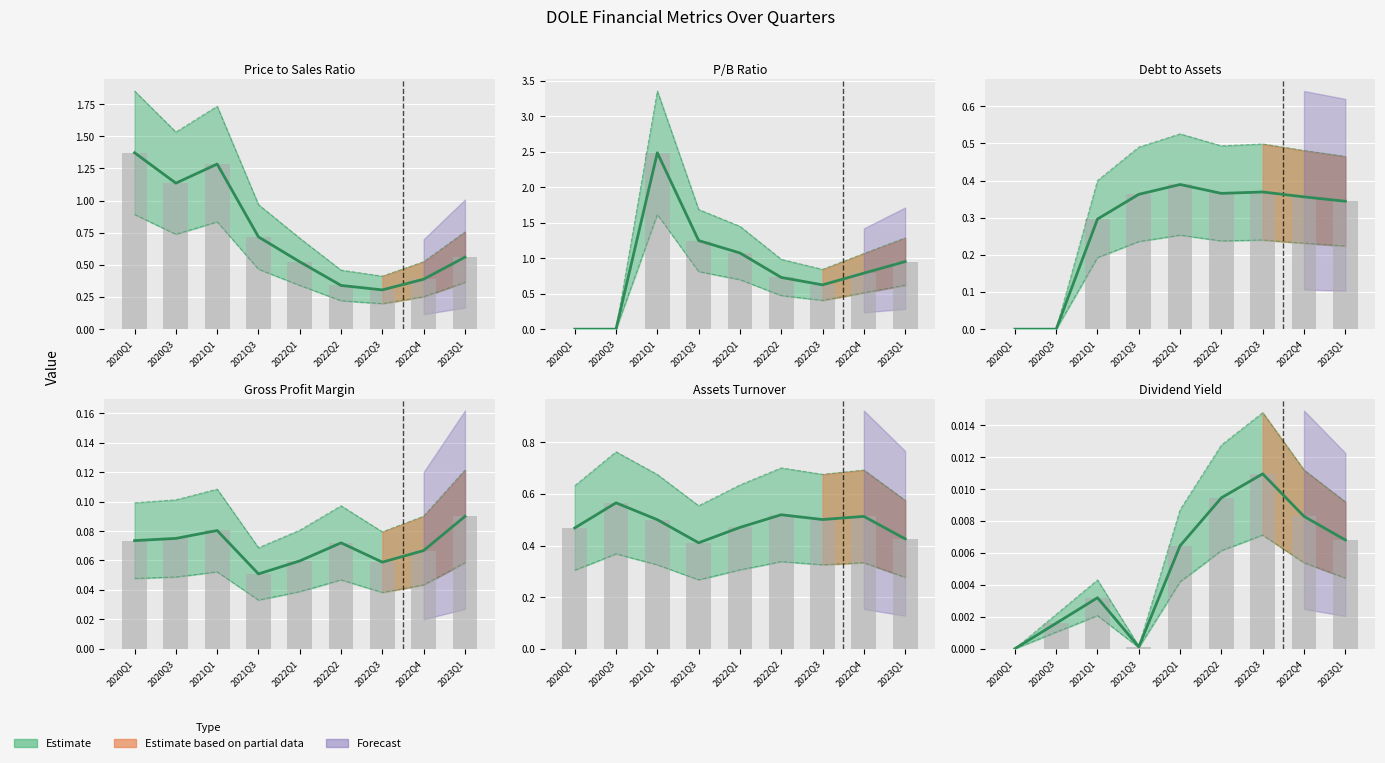

Rank the series at 2021Q3 from lowest to highest value.

dividendYield, grossProfitMargin, debtToAssets, AssetsTurnover, priceToSalesRatio, pbRatio